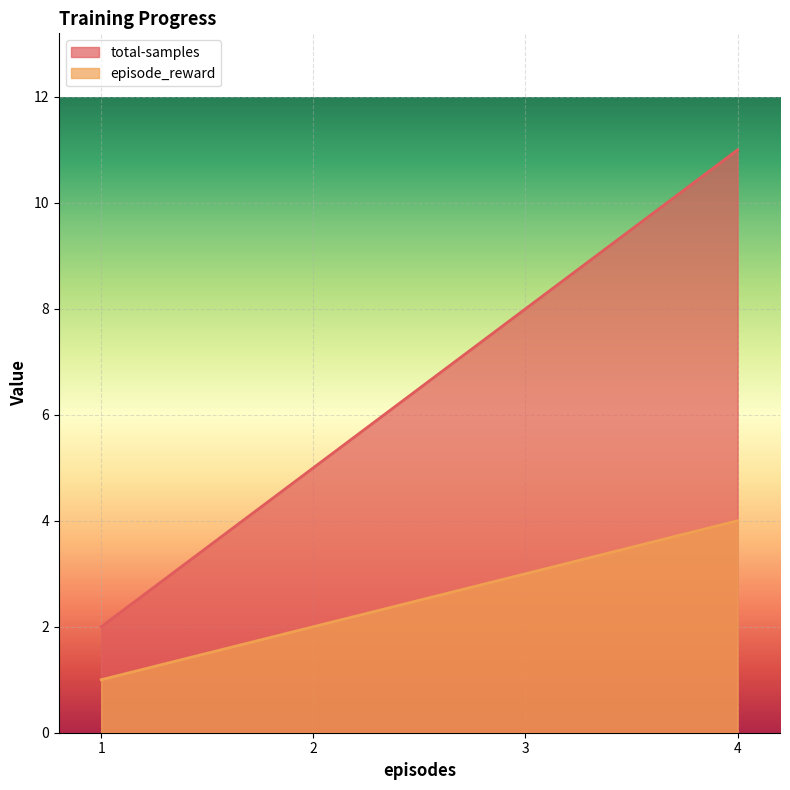

True or false: total-samples and episode_reward intersect in this chart.

False